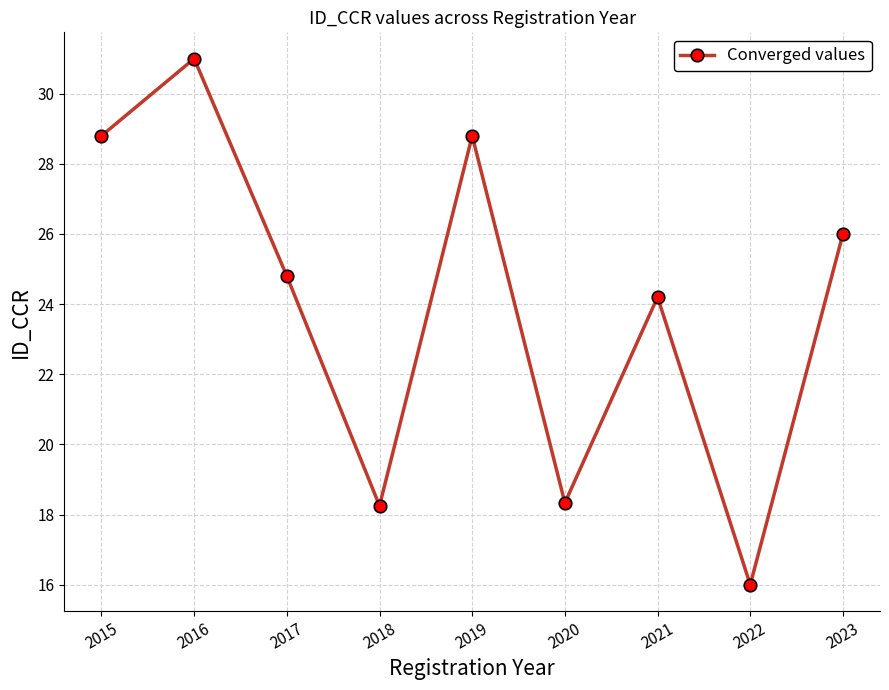

Which has a higher value, 2015 or 2016?

2016